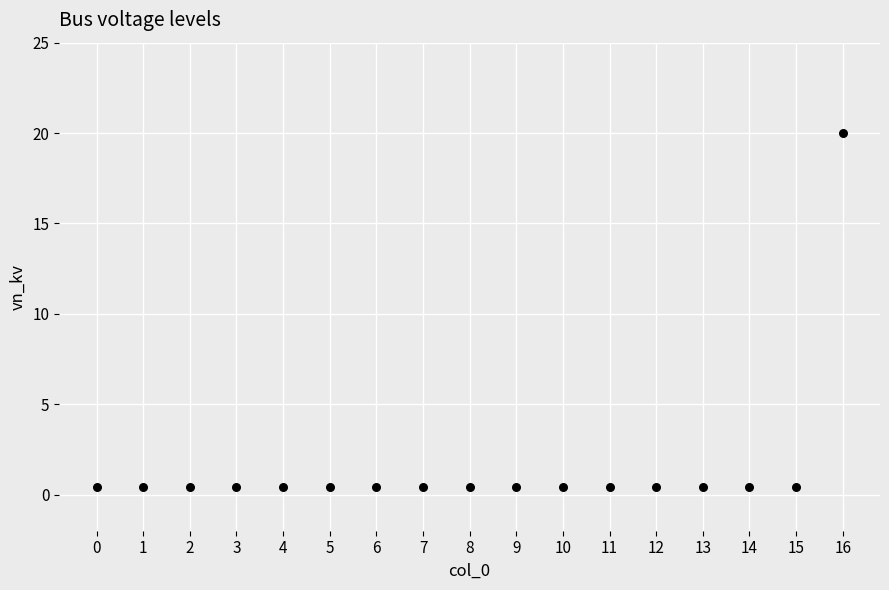

What is the range of Y values (max minus min)?

19.6